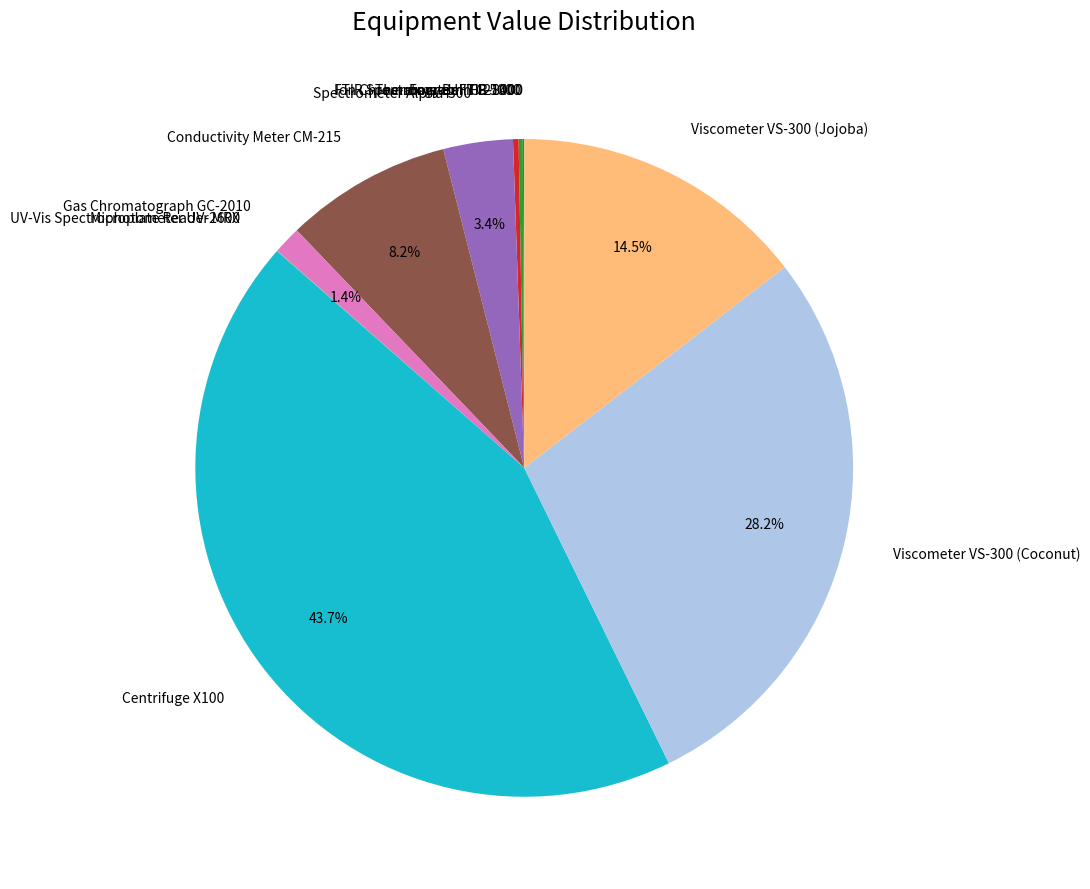

Does any single category account for the majority?

No